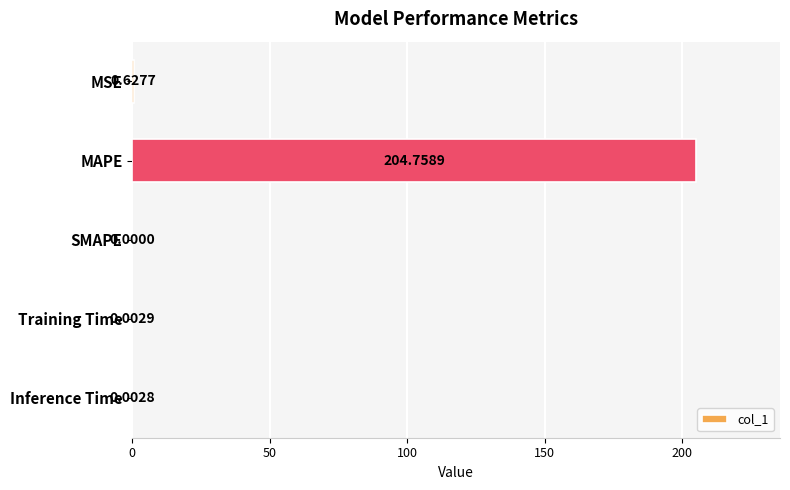

Which has a higher value, Training Time or MSE?

MSE